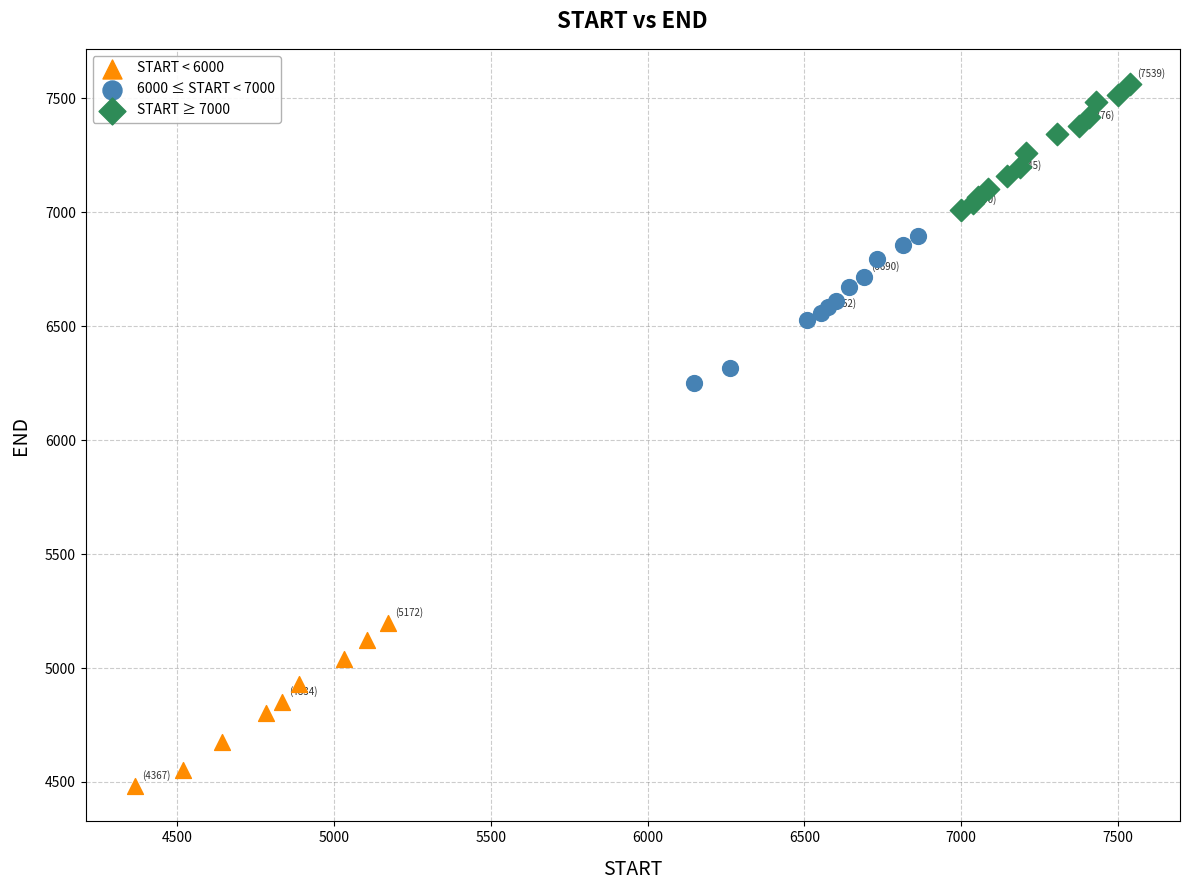

Which series contains the lowest Y value?

START < 6000